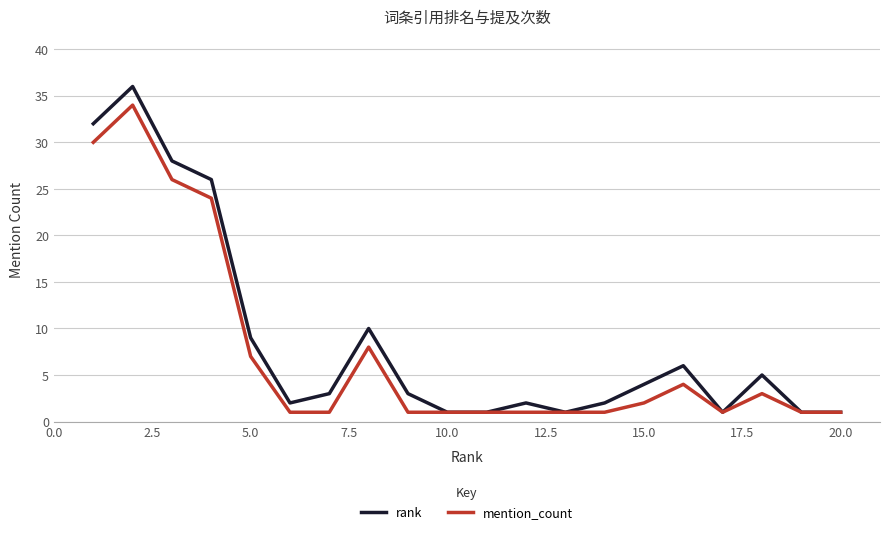

Which series has the widest spread of values?

rank